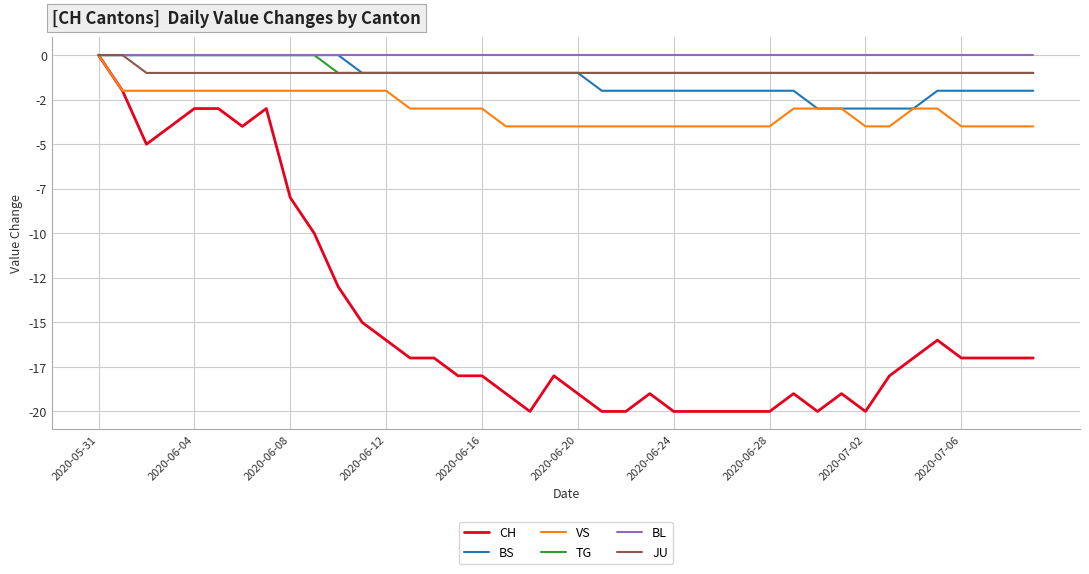

List the series in order of their peak value, highest first.

CH, BS, VS, TG, BL, JU